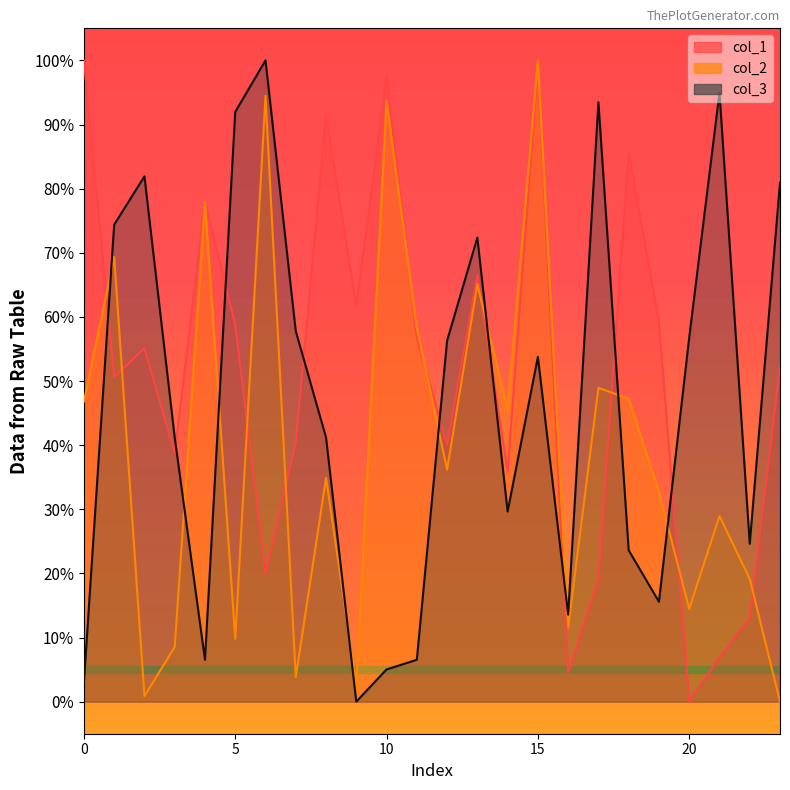

Where do col_1 and col_2 first cross each other?

0 and 1